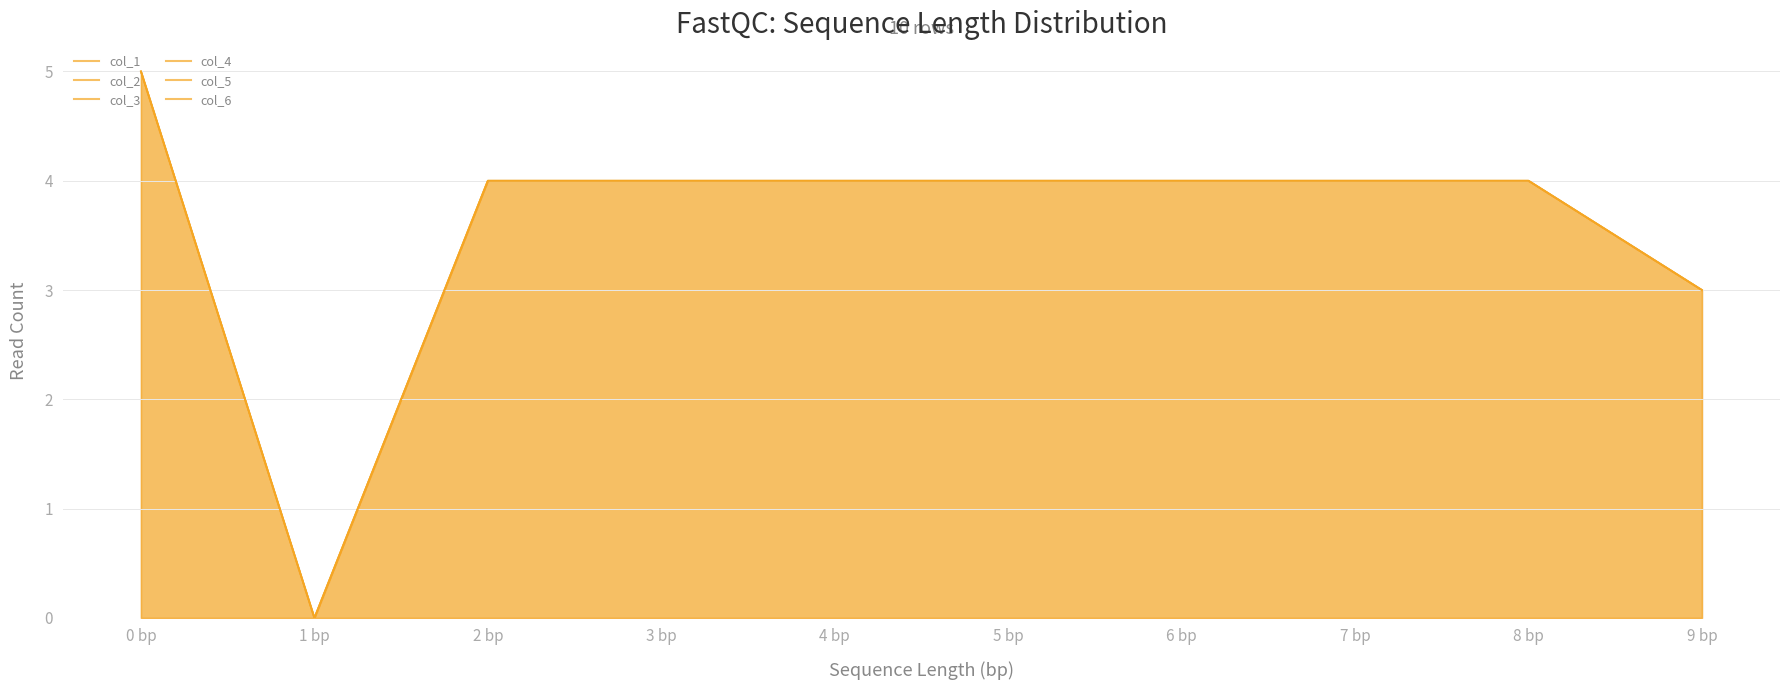

What is the sum of the col_1 values at 0 bp and 2 bp?

9